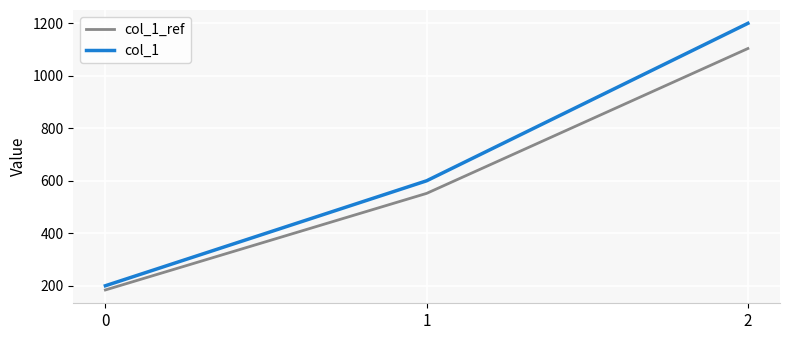

Between 0 and 2, which series saw the biggest shift?

col_1